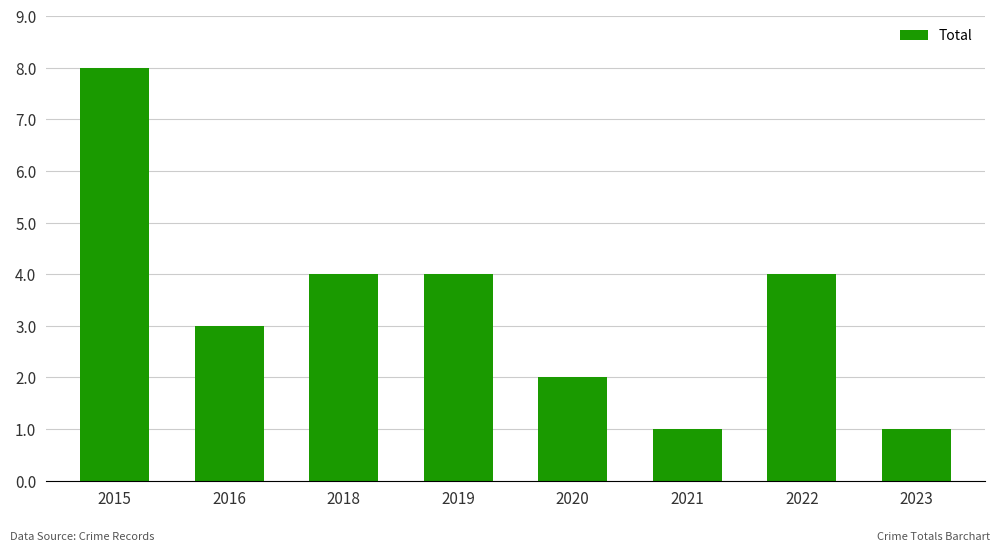

What is the ratio of the value at 2019 to the value at 2015?

0.5